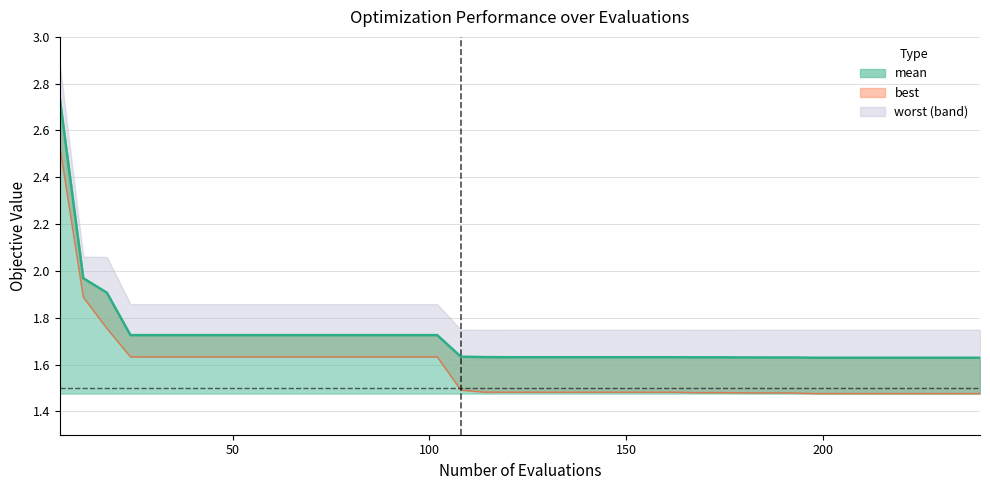

True or false: best line has more than 2 points higher than both neighbors.

False